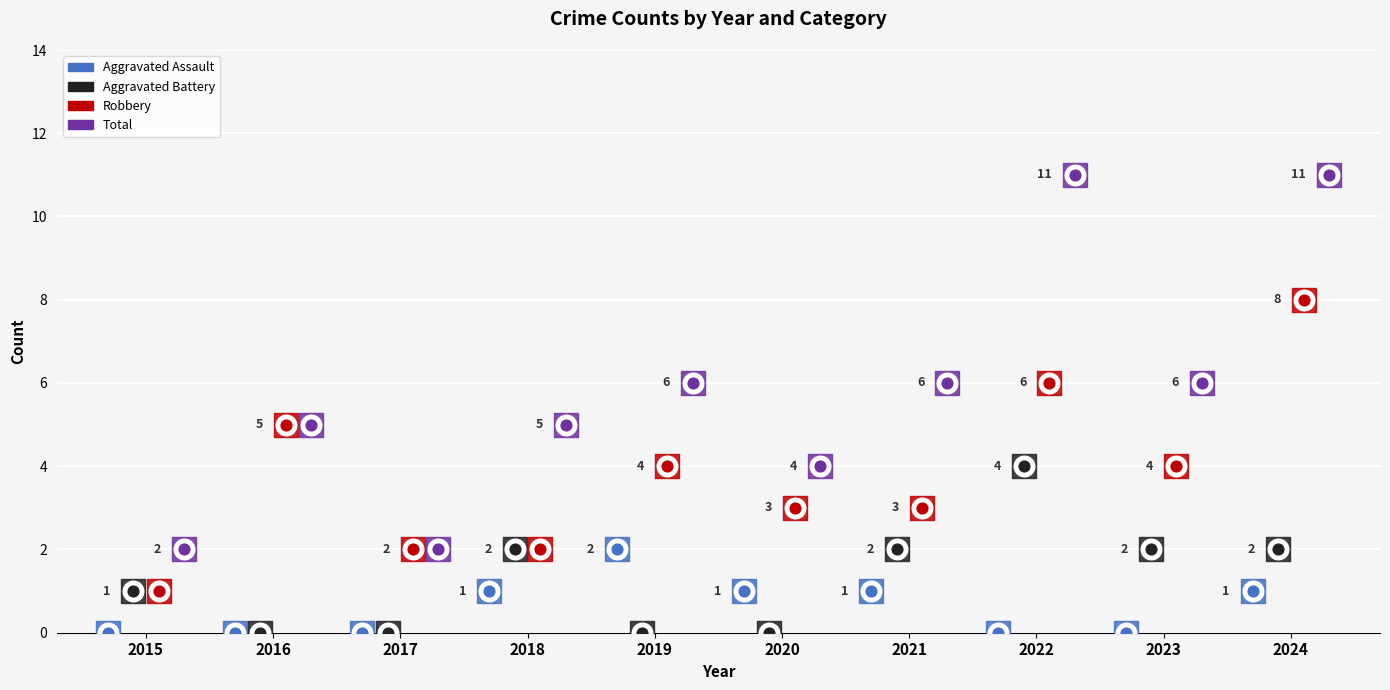

Which series contains the lowest Y value?

Aggravated Assault